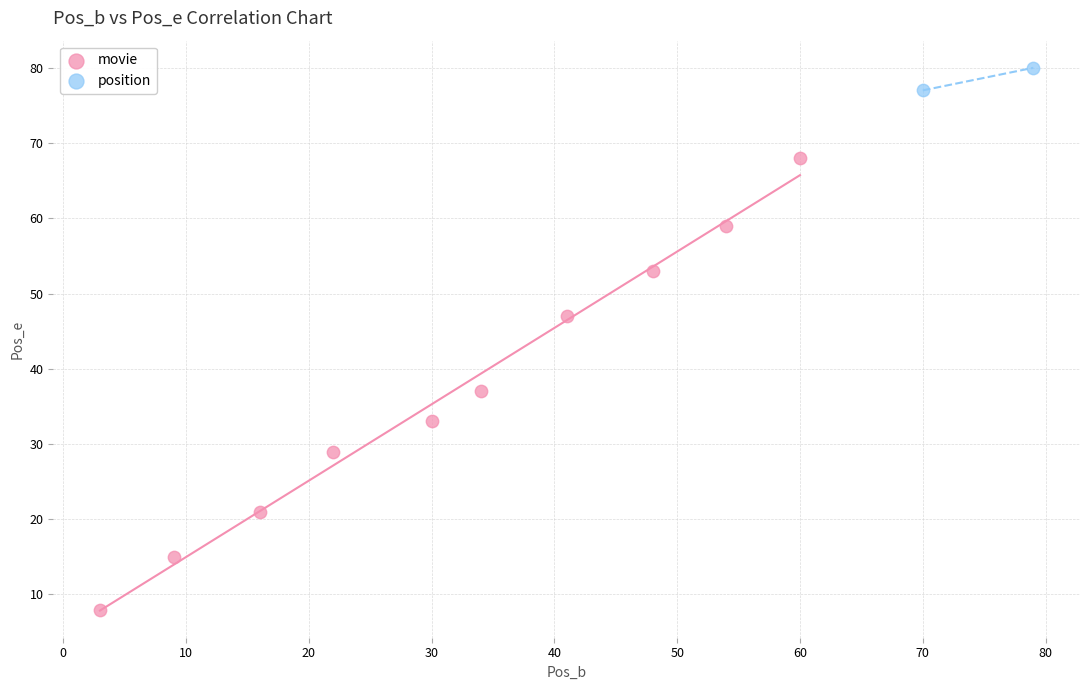

What are all the series names shown in the legend?

movie, position